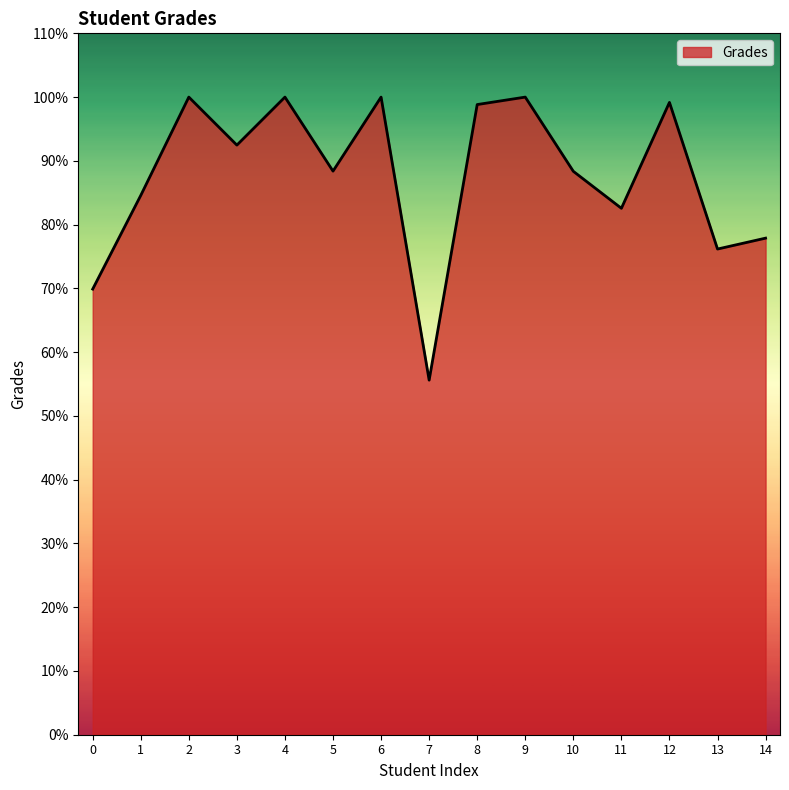

How many interior local valleys (lower than both neighbors) does the data have?

5